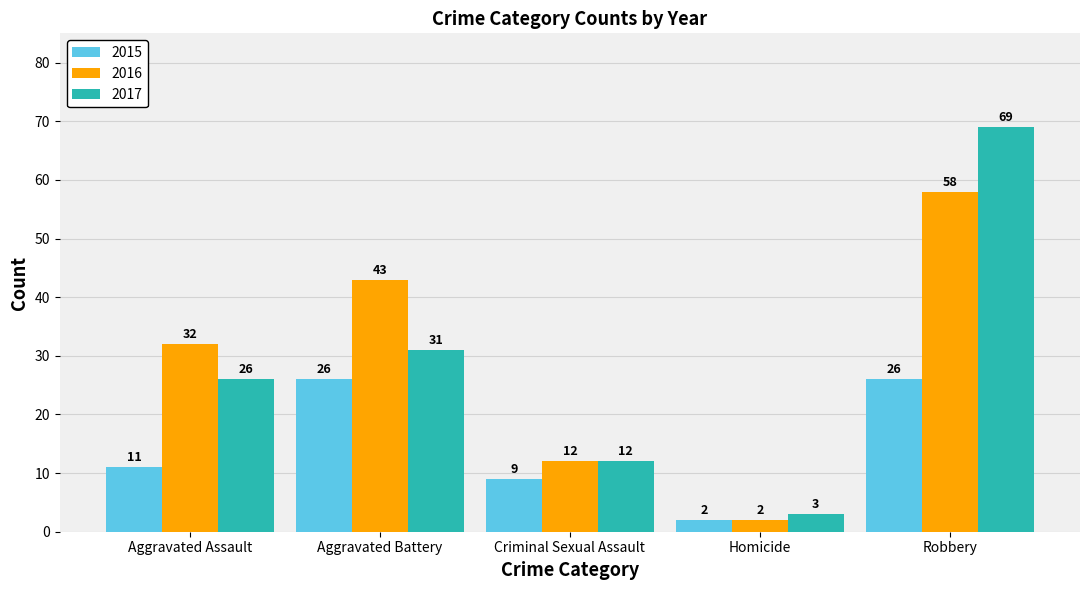

What is the value of the 2015 bar at the 5th from the left?

26